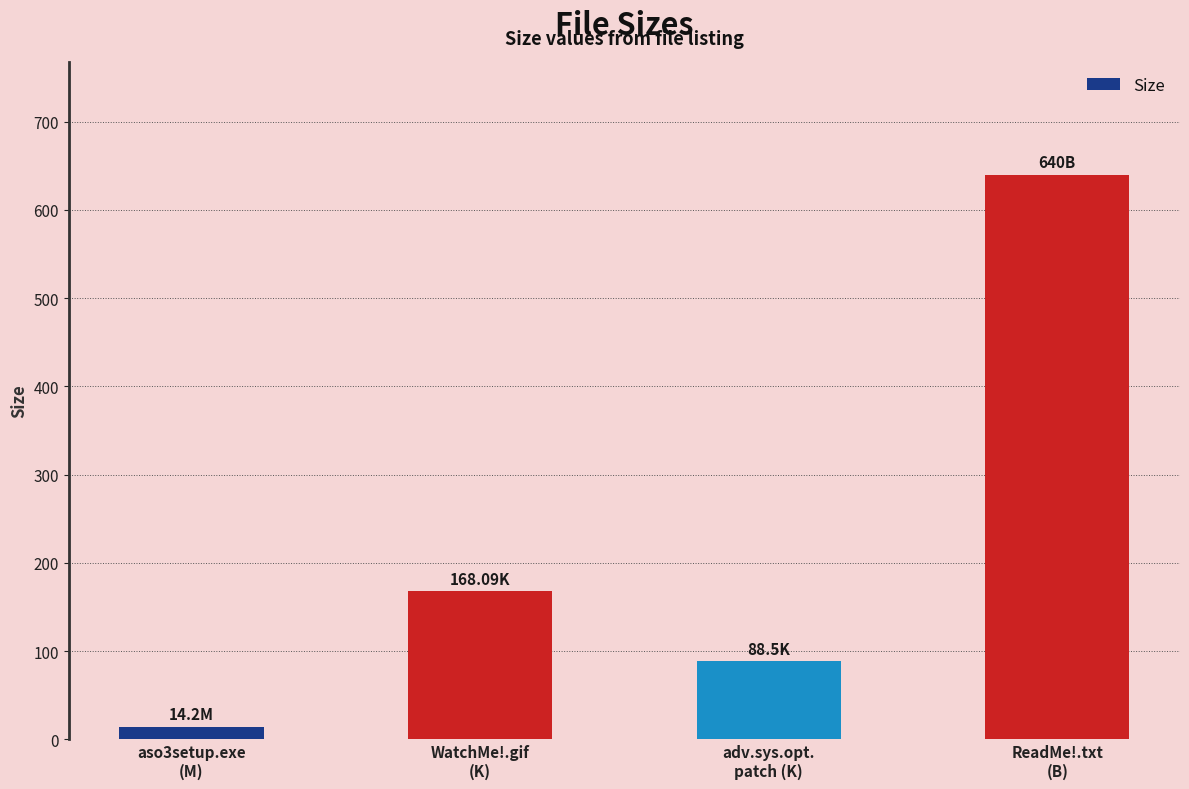

Approximately how many times larger is the value at adv.sys.opt.
patch (K) compared to ReadMe!.txt
(B)?

0.1